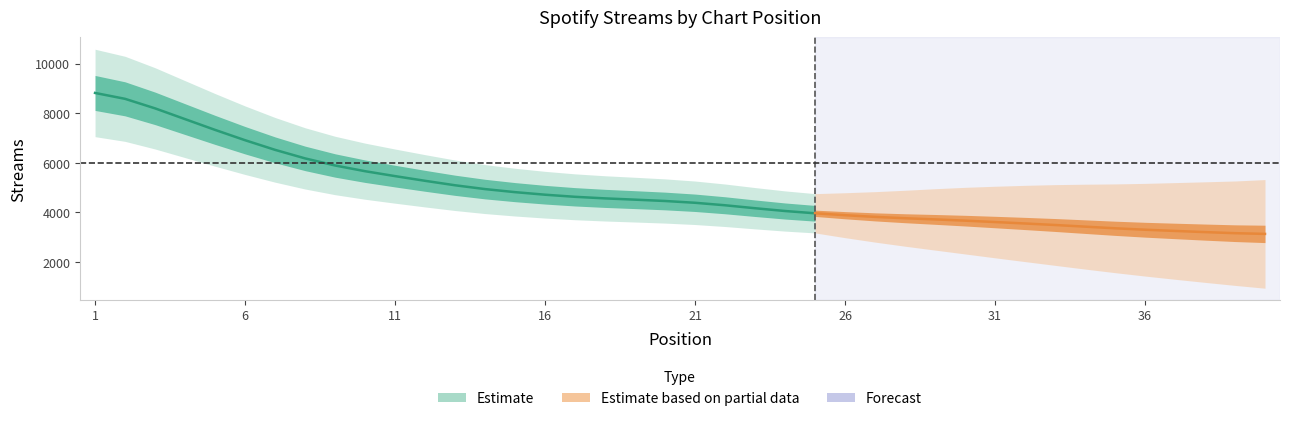

List the labels in order of value, smallest first.

40, 39, 38, 37, 36, 35, 34, 33, 32, 31, 30, 29, 28, 27, 26, 25, 24, 23, 22, 21, 20, 19, 18, 17, 16, 15, 14, 13, 12, 11, 10, 9, 8, 7, 6, 5, 4, 3, 2, 1